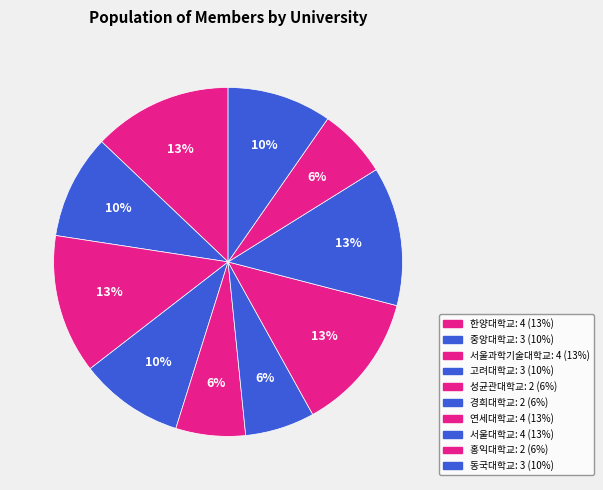

Count the number of slices in the pie.

10